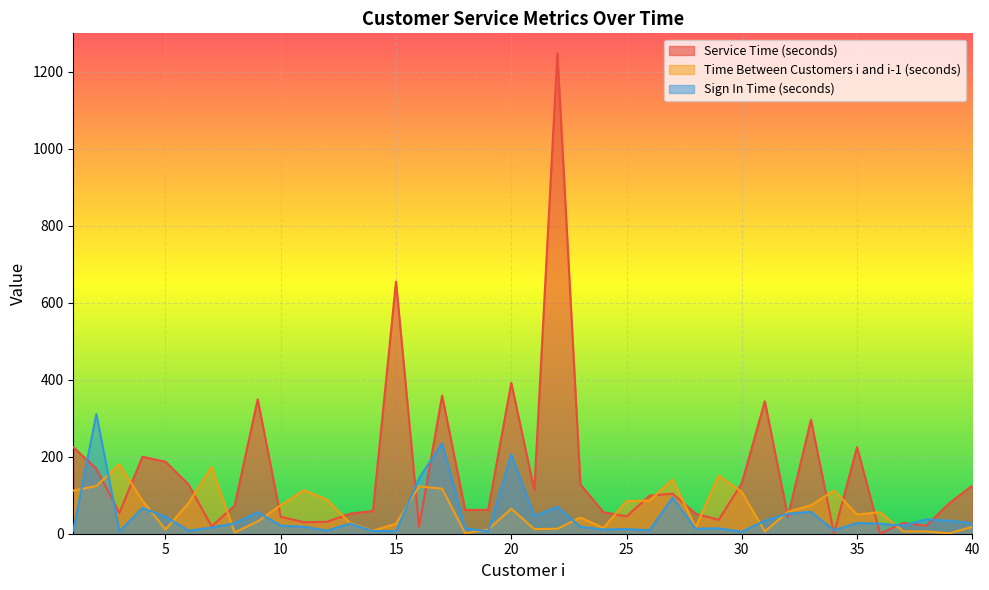

What is the difference between the highest and lowest values at 29?

137